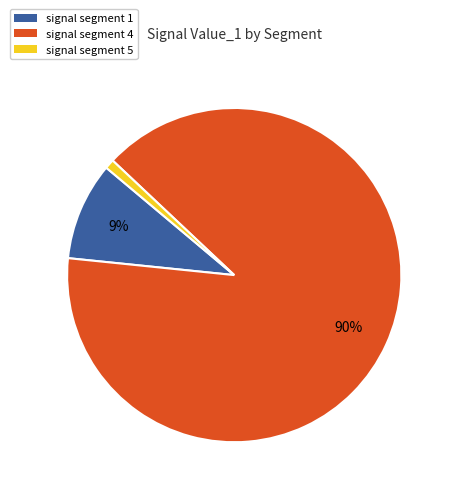

To the nearest percent, what portion does signal segment 1 represent?

9%